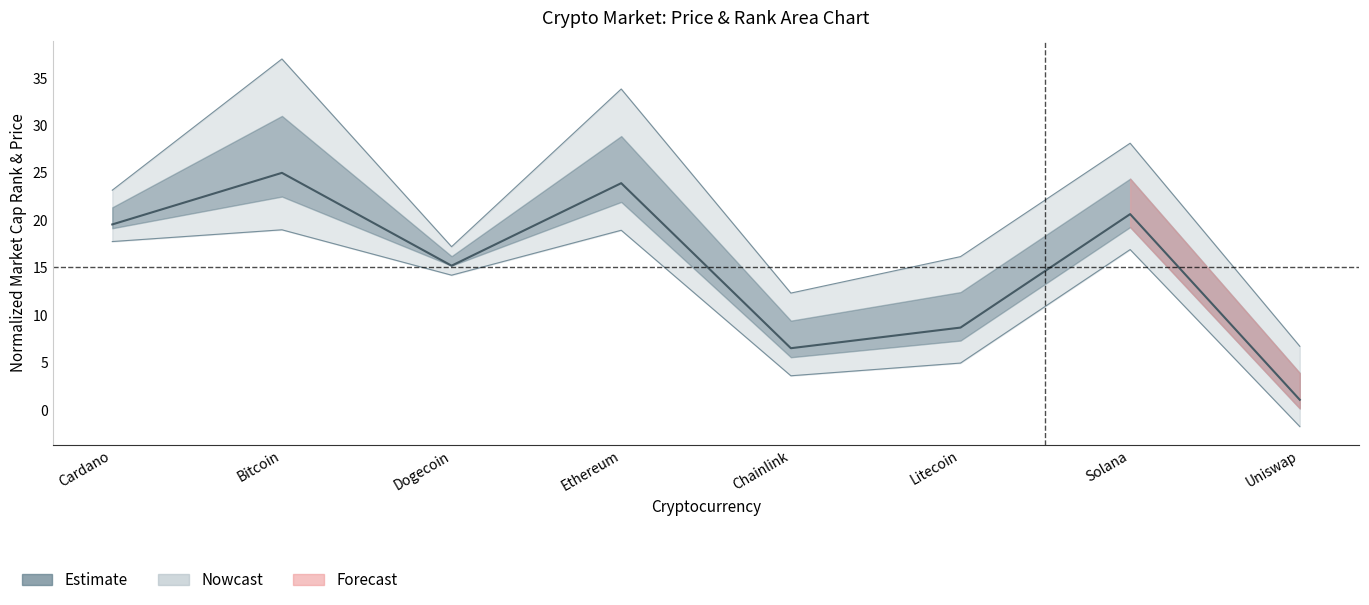

How many data points does each series have?

8